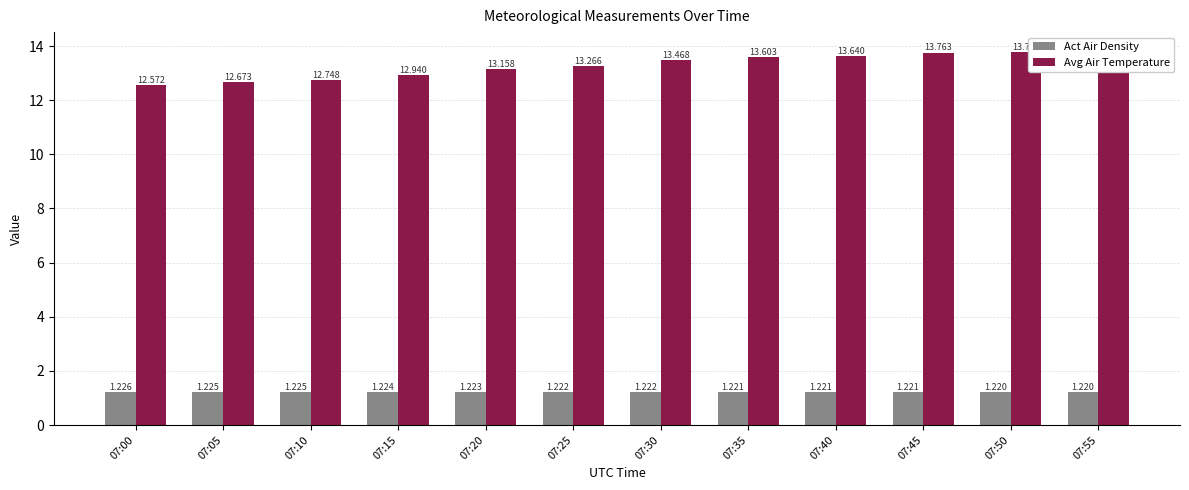

Reading right to left, extract all data points from this chart.

Act Air Density: 07:55=1.2	07:50=1.2	07:45=1.2	07:40=1.2	07:35=1.2	07:30=1.2	07:25=1.2	07:20=1.2	07:15=1.2	07:10=1.2	07:05=1.2	07:00=1.2
Avg Air Temperature: 07:55=13.8	07:50=13.8	07:45=13.8	07:40=13.6	07:35=13.6	07:30=13.5	07:25=13.3	07:20=13.2	07:15=12.9	07:10=12.7	07:05=12.7	07:00=12.6